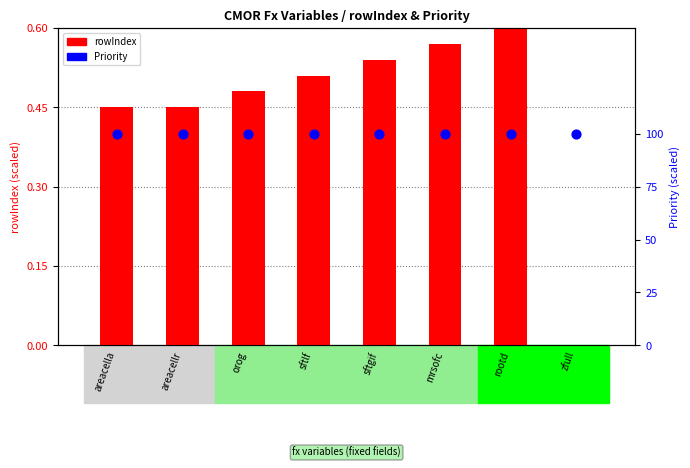

At how many categories does at least one series exceed 84?

8